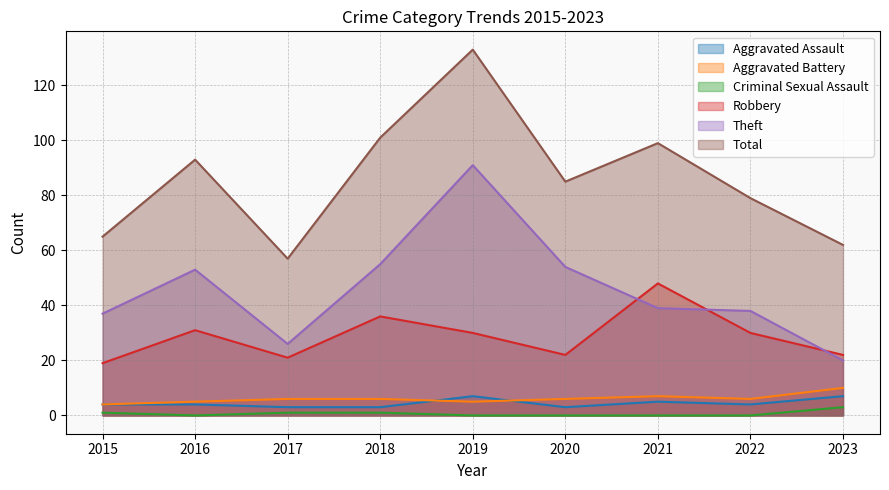

What value does the Theft series have at 2019, to the nearest 10?

90